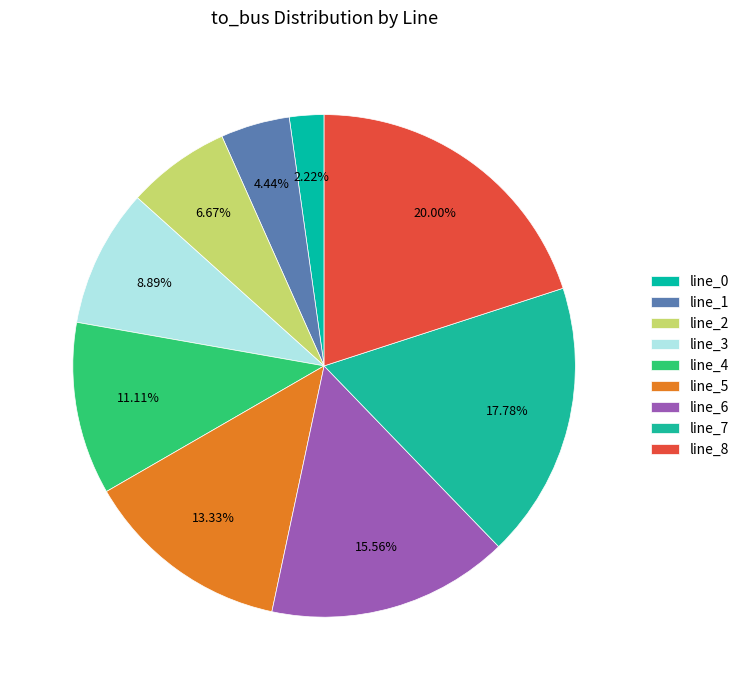

Count the number of slices in the pie.

9